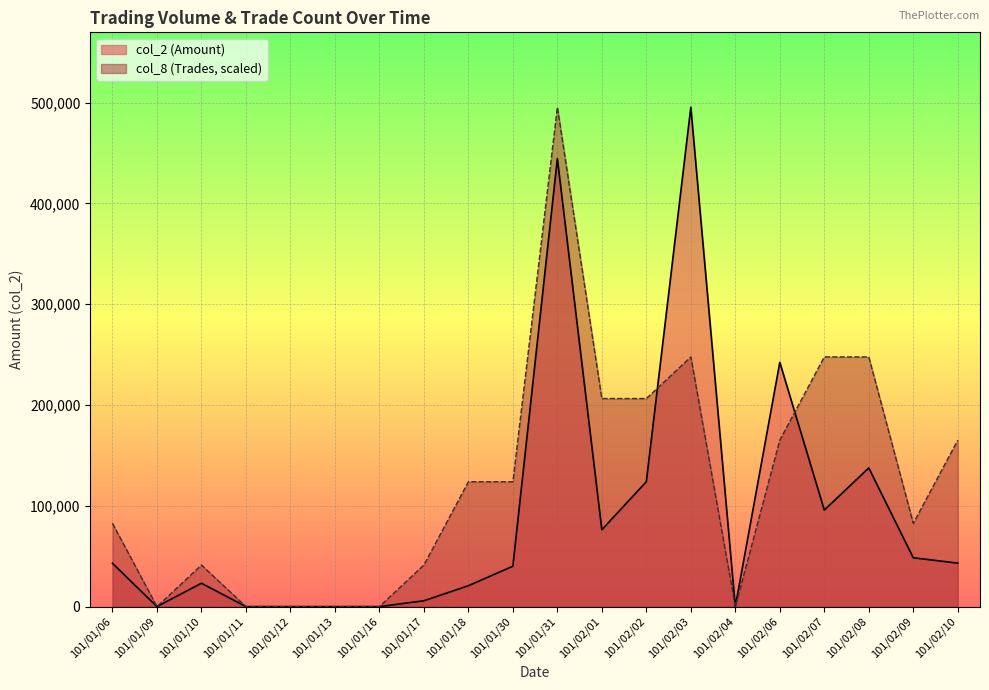

Which has a higher value, 101/01/10 or 101/01/30?

101/01/30